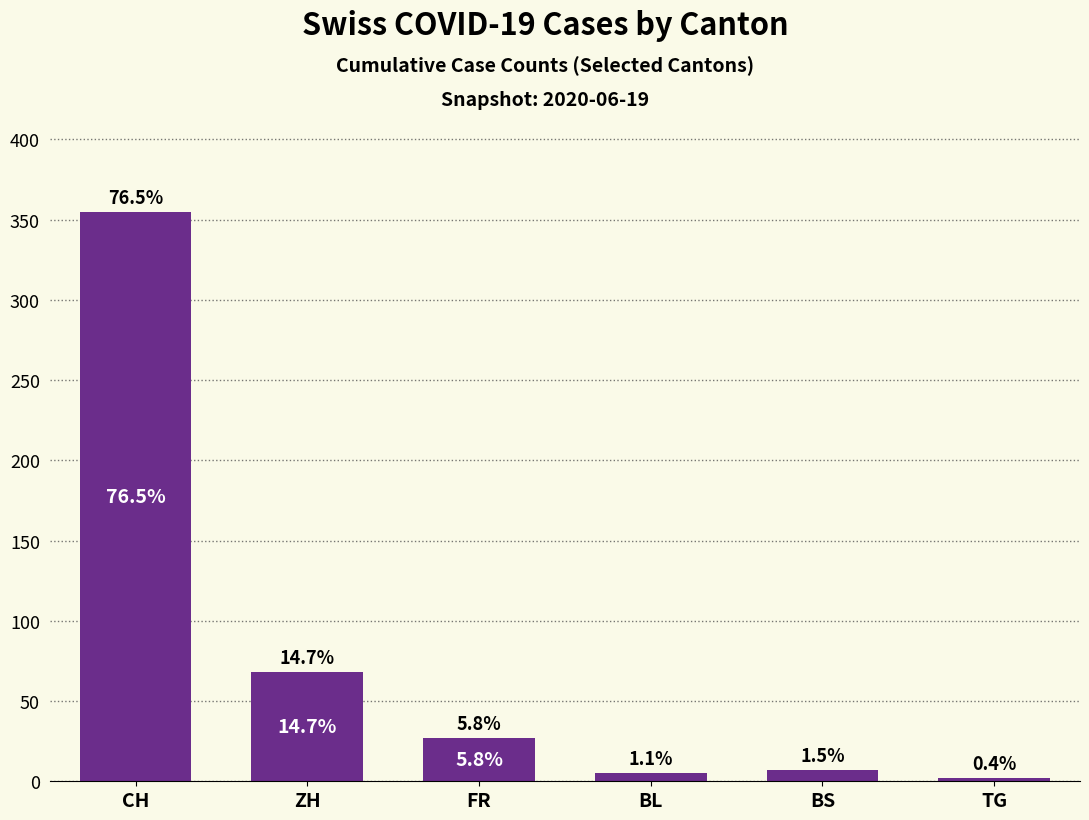

Reading right to left, what are all the values shown in this chart?

2	7	5	27	68	355